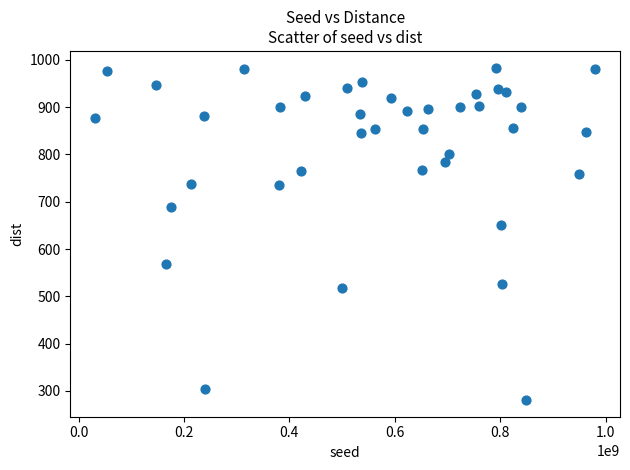

What Y value in the scatter plot is closest to 632?

650.3